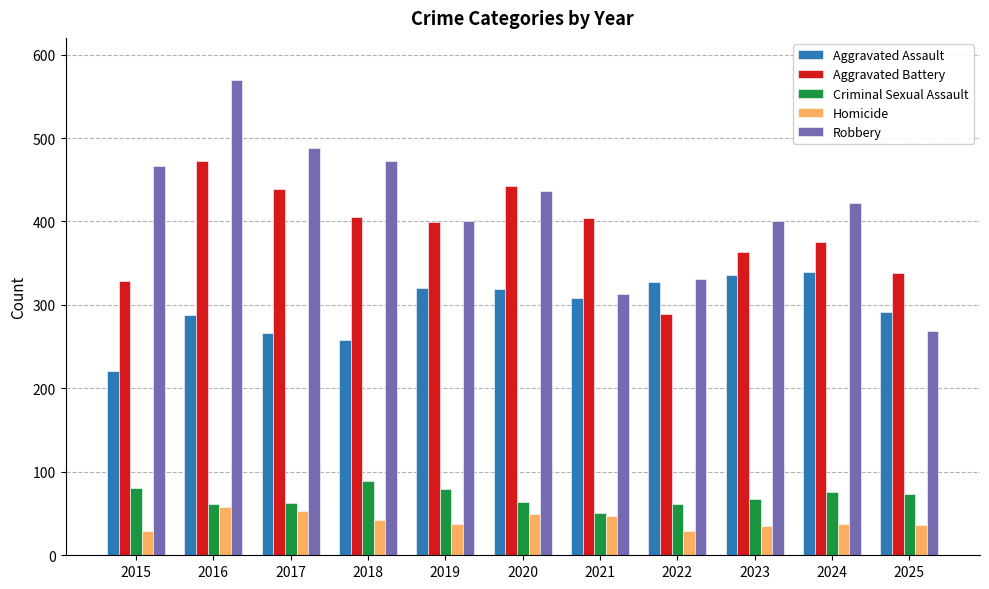

What is the average value of the Robbery series?

415